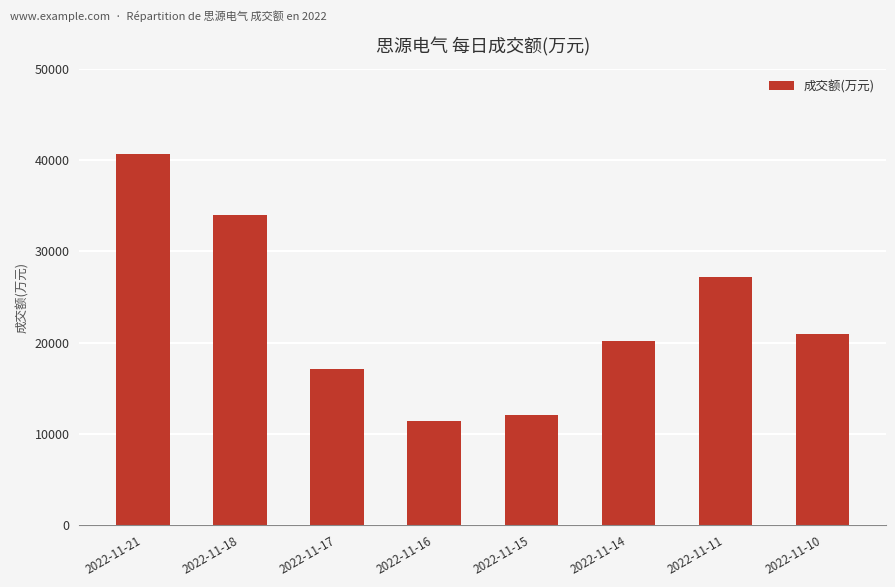

Which label corresponds to the largest value in the chart?

2022-11-21